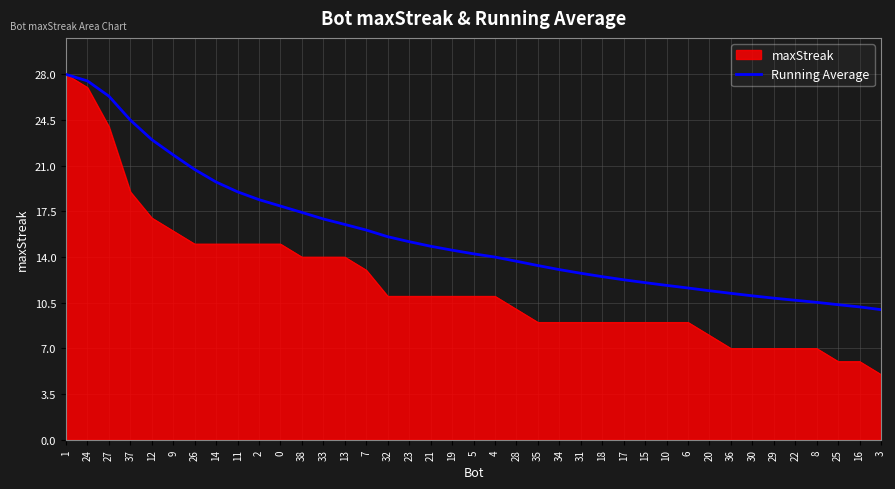

Is the value of maxStreak at 32 greater than the value of Running Average at 26?

No